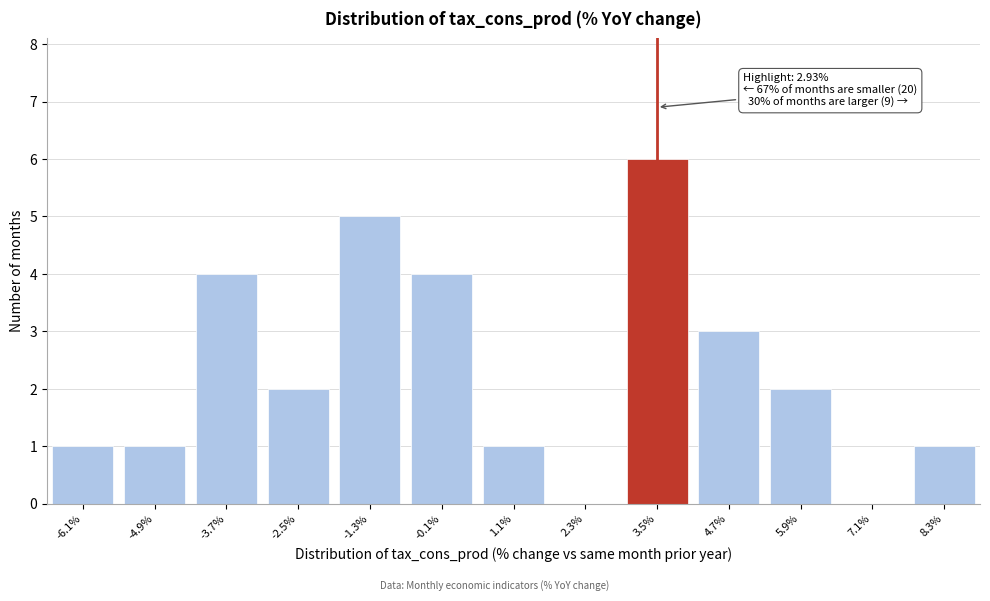

Reading left to right, list all the values displayed in this chart.

-6.1%=1	-4.9%=1	-3.7%=4	-2.5%=2	-1.3%=5	-0.1%=4	1.1%=1	2.3%=0	3.5%=6	4.7%=3	5.9%=2	7.1%=0	8.3%=1